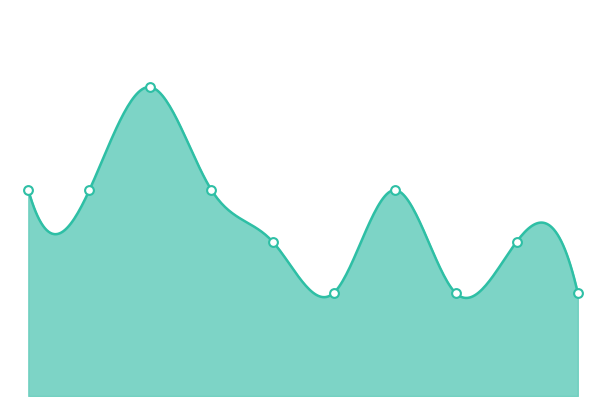

Approximately how many times larger is the value at 7 compared to 10?

2.0